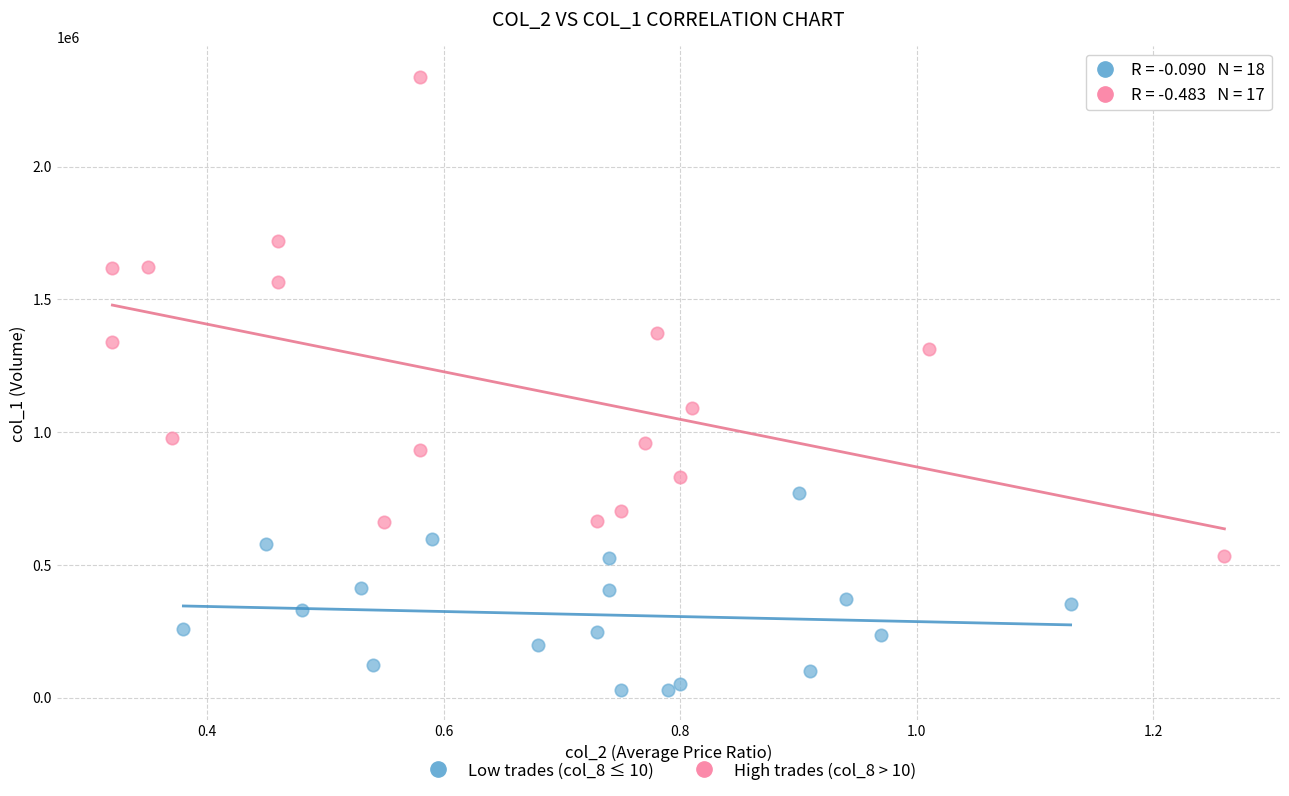

Which series contains the highest Y value?

High trades (col_8 > 10)